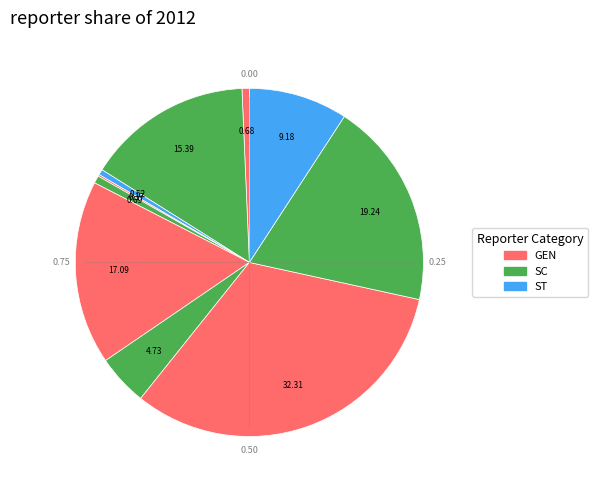

How many slices are in this pie chart?

10